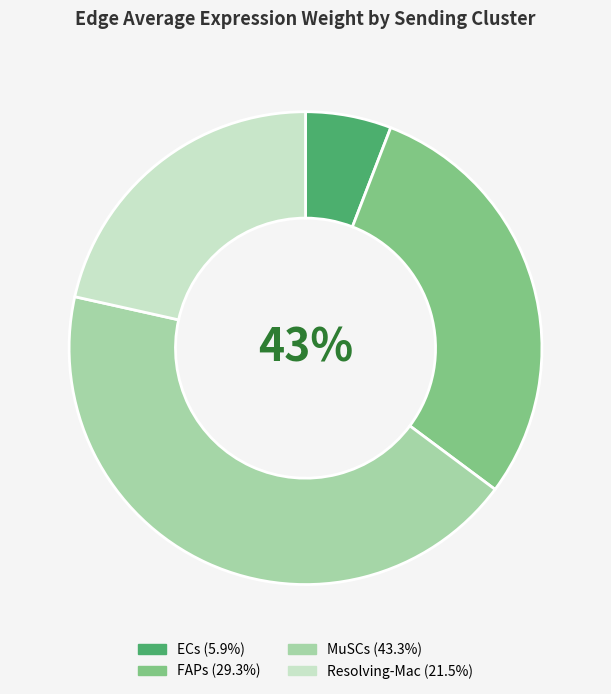

The Resolving-Mac slice represents 22% of the pie. True or false?

True